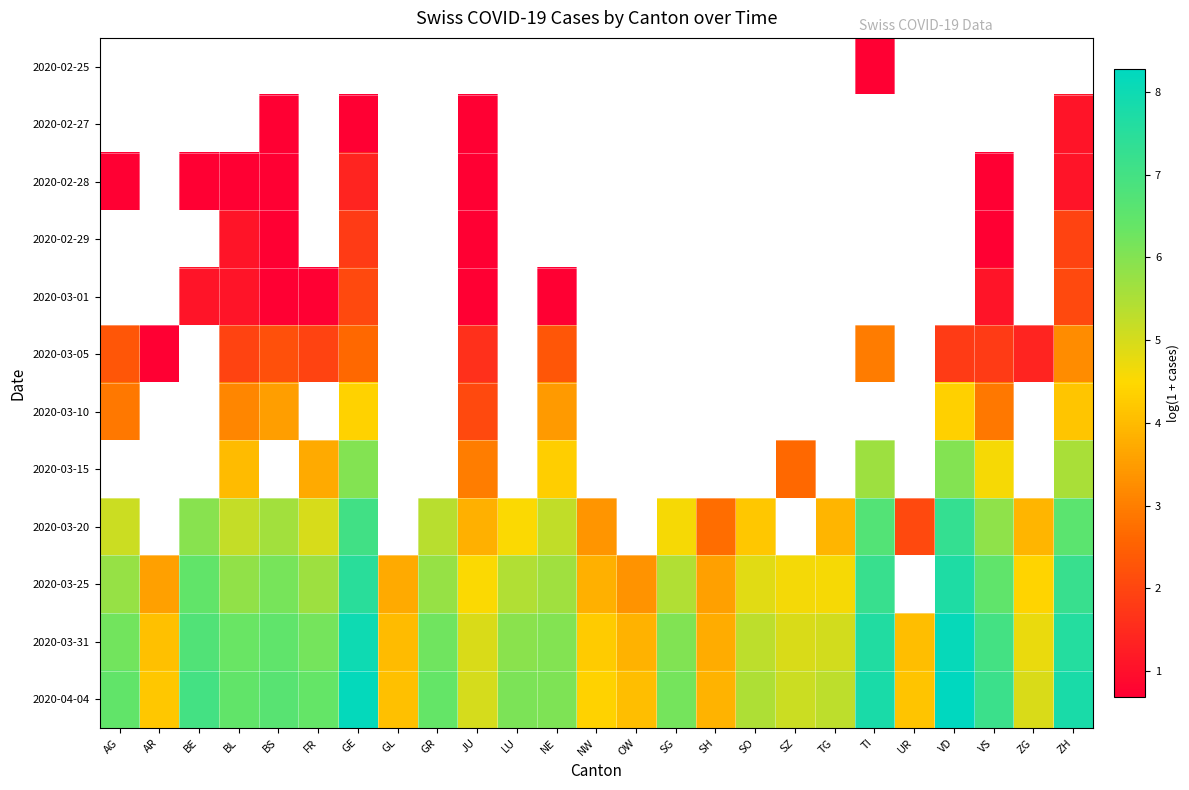

How many data points does each series have?

25